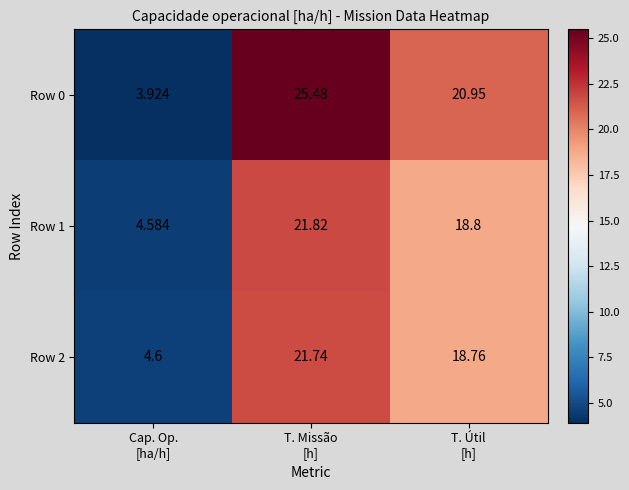

Count the number of data series in this chart.

3